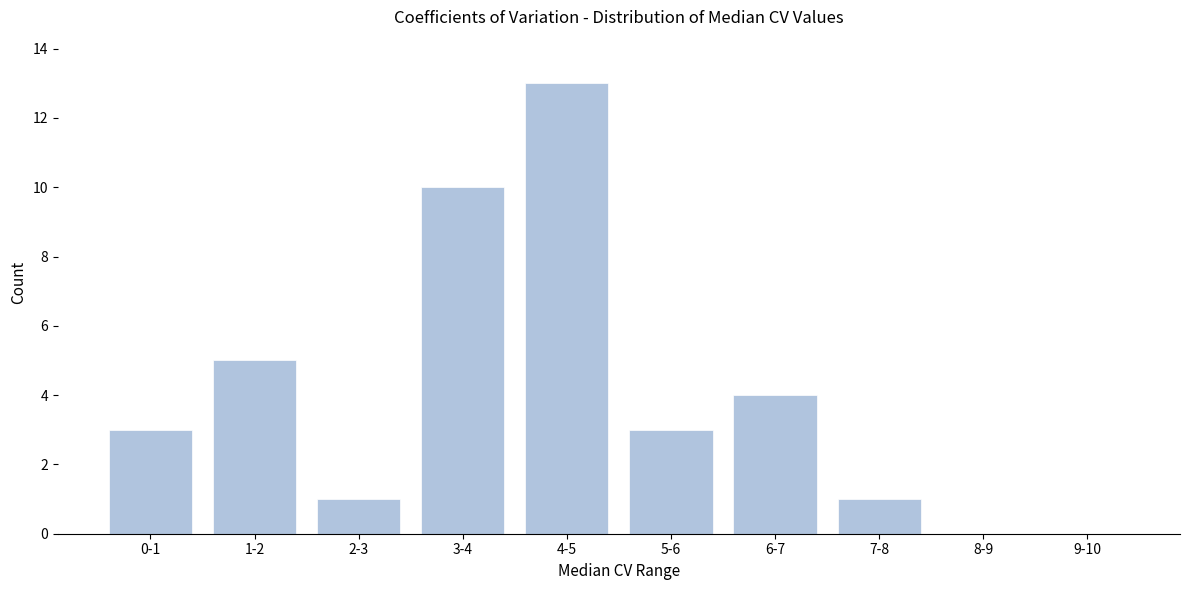

Reading left to right, transcribe all the data shown in this chart.

0-1=3	1-2=5	2-3=1	3-4=10	4-5=13	5-6=3	6-7=4	7-8=1	8-9=0	9-10=0